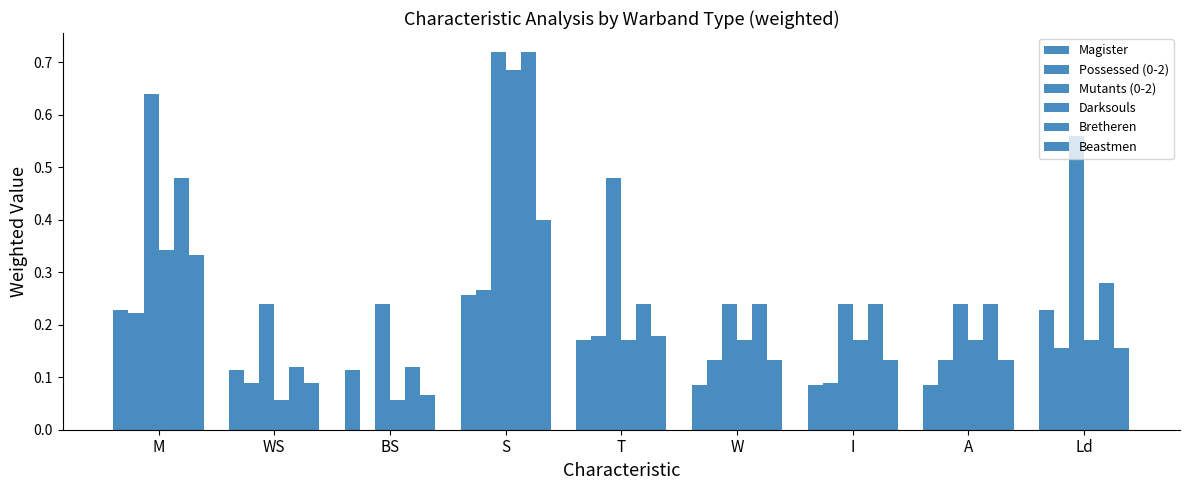

Are the bars horizontal?

No